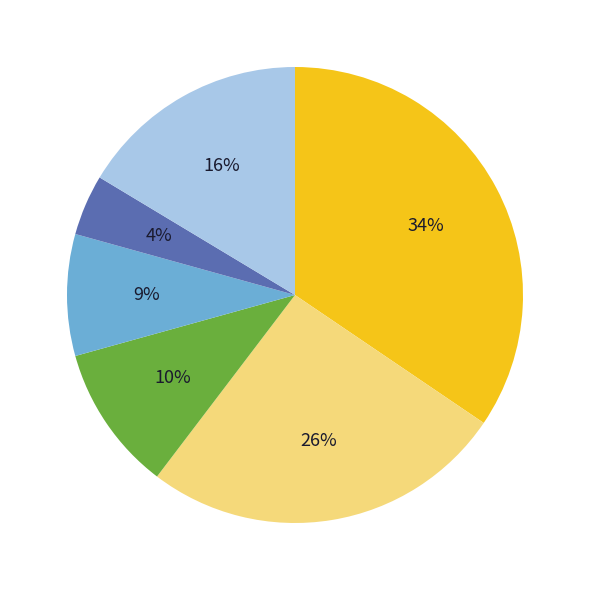

To the nearest percent, what is the average slice percentage?

17%